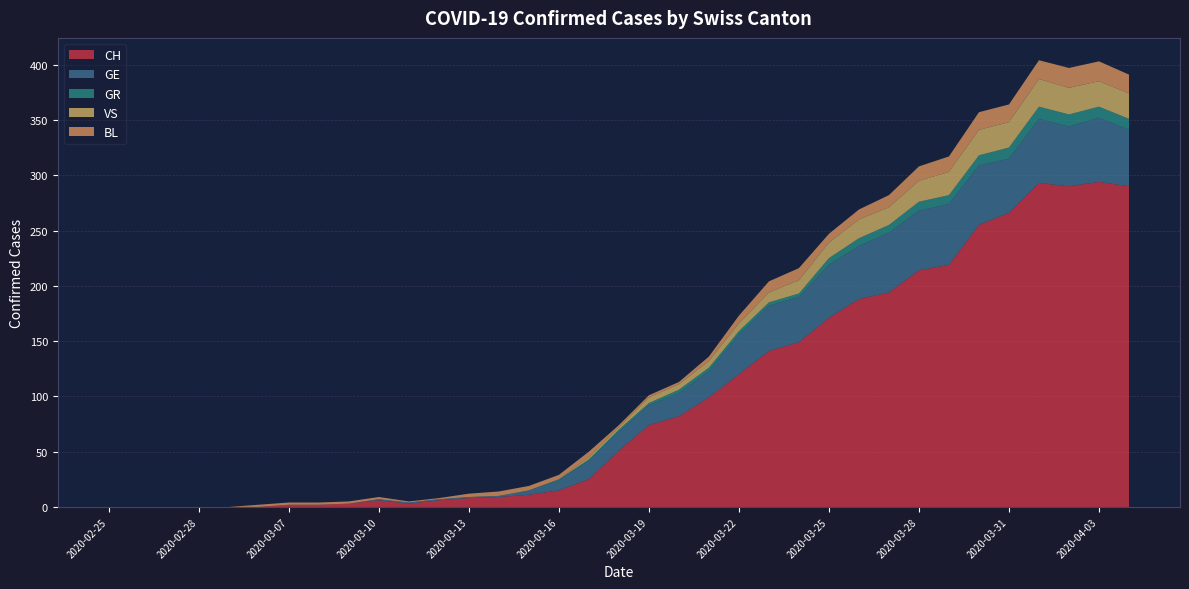

Reading right to left, extract all data points from this chart.

CH: 2020-04-04=290	2020-04-03=294	2020-04-02=290	2020-04-01=293	2020-03-31=266	2020-03-30=255	2020-03-29=219	2020-03-28=214	2020-03-27=194	2020-03-26=188	2020-03-25=171	2020-03-24=149	2020-03-23=141	2020-03-22=120	2020-03-21=99	2020-03-20=82	2020-03-19=74	2020-03-18=51	2020-03-17=25	2020-03-16=15	2020-03-15=11	2020-03-14=9	2020-03-13=8	2020-03-12=6	2020-03-11=3	2020-03-10=6	2020-03-09=3	2020-03-08=2	2020-03-07=2	2020-03-06=0	2020-02-29=0	2020-02-28=0	2020-02-27=0	2020-02-26=0	2020-02-25=0
GE: 2020-04-04=51	2020-04-03=58	2020-04-02=54	2020-04-01=58	2020-03-31=49	2020-03-30=54	2020-03-29=55	2020-03-28=54	2020-03-27=54	2020-03-26=48	2020-03-25=48	2020-03-24=41	2020-03-23=41	2020-03-22=36	2020-03-21=24	2020-03-20=21	2020-03-19=18	2020-03-18=17	2020-03-17=17	2020-03-16=9	2020-03-15=4	2020-03-14=1	2020-03-13=1	2020-03-12=1	2020-03-11=1	2020-03-10=1	2020-03-09=0	2020-03-08=0	2020-03-07=0	2020-03-06=0	2020-02-29=0	2020-02-28=0	2020-02-27=0	2020-02-26=0	2020-02-25=0
GR: 2020-04-04=10	2020-04-03=10	2020-04-02=11	2020-04-01=11	2020-03-31=10	2020-03-30=9	2020-03-29=8	2020-03-28=8	2020-03-27=7	2020-03-26=7	2020-03-25=6	2020-03-24=3	2020-03-23=3	2020-03-22=3	2020-03-21=3	2020-03-20=3	2020-03-19=2	2020-03-18=2	2020-03-17=1	2020-03-16=1	2020-03-15=0	2020-03-14=0	2020-03-13=0	2020-03-12=0	2020-03-11=0	2020-03-10=0	2020-03-09=0	2020-03-08=0	2020-03-07=0	2020-03-06=0	2020-02-29=0	2020-02-28=0	2020-02-27=0	2020-02-26=0	2020-02-25=0
VS: 2020-04-04=23	2020-04-03=23	2020-04-02=24	2020-04-01=25	2020-03-31=23	2020-03-30=23	2020-03-29=21	2020-03-28=19	2020-03-27=16	2020-03-26=17	2020-03-25=14	2020-03-24=12	2020-03-23=9	2020-03-22=7	2020-03-21=6	2020-03-20=5	2020-03-19=5	2020-03-18=2	2020-03-17=2	2020-03-16=0	2020-03-15=0	2020-03-14=0	2020-03-13=0	2020-03-12=0	2020-03-11=0	2020-03-10=0	2020-03-09=0	2020-03-08=0	2020-03-07=0	2020-03-06=0	2020-02-29=0	2020-02-28=0	2020-02-27=0	2020-02-26=0	2020-02-25=0
BL: 2020-04-04=17	2020-04-03=18	2020-04-02=18	2020-04-01=17	2020-03-31=16	2020-03-30=16	2020-03-29=14	2020-03-28=13	2020-03-27=11	2020-03-26=9	2020-03-25=8	2020-03-24=11	2020-03-23=10	2020-03-22=7	2020-03-21=4	2020-03-20=2	2020-03-19=2	2020-03-18=2	2020-03-17=5	2020-03-16=4	2020-03-15=4	2020-03-14=4	2020-03-13=3	2020-03-12=1	2020-03-11=1	2020-03-10=2	2020-03-09=2	2020-03-08=2	2020-03-07=2	2020-03-06=2	2020-02-29=0	2020-02-28=0	2020-02-27=0	2020-02-26=0	2020-02-25=0